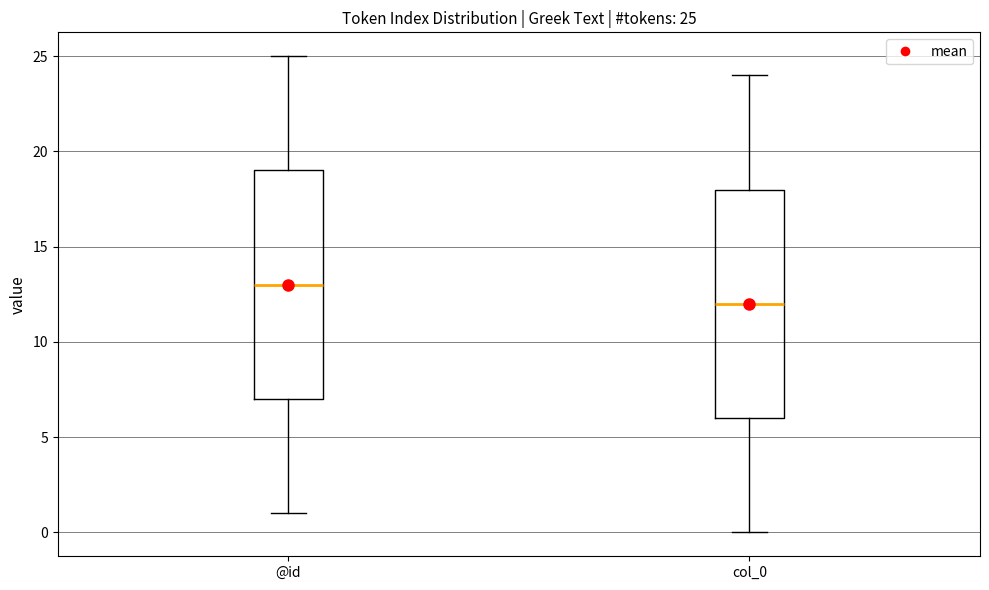

Which box's median line is the lowest?

col_0